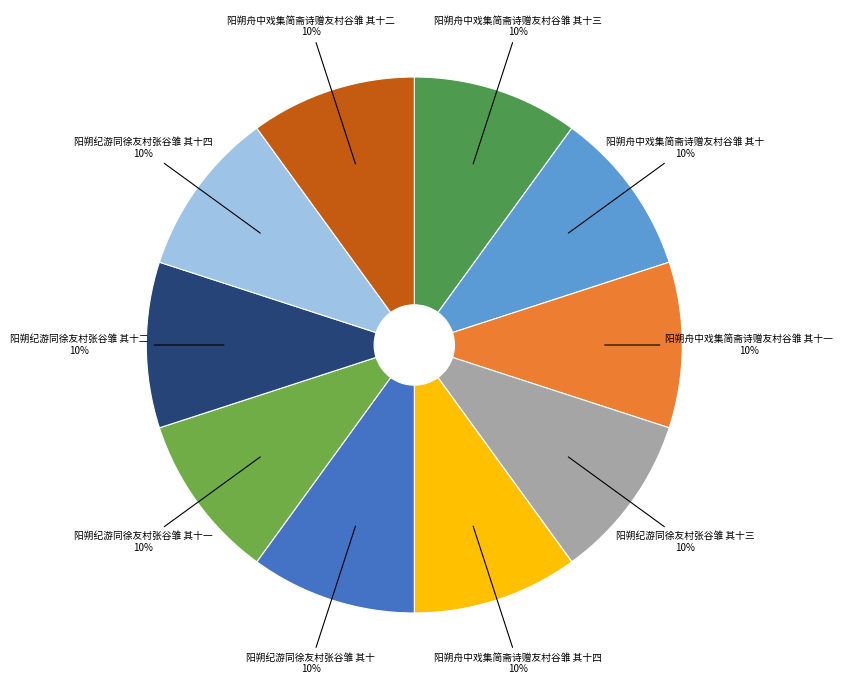

To the nearest percent, what is the combined percentage of 阳朔纪游同徐友村张谷雏 其十二 and 阳朔纪游同徐友村张谷雏 其十一?

20%